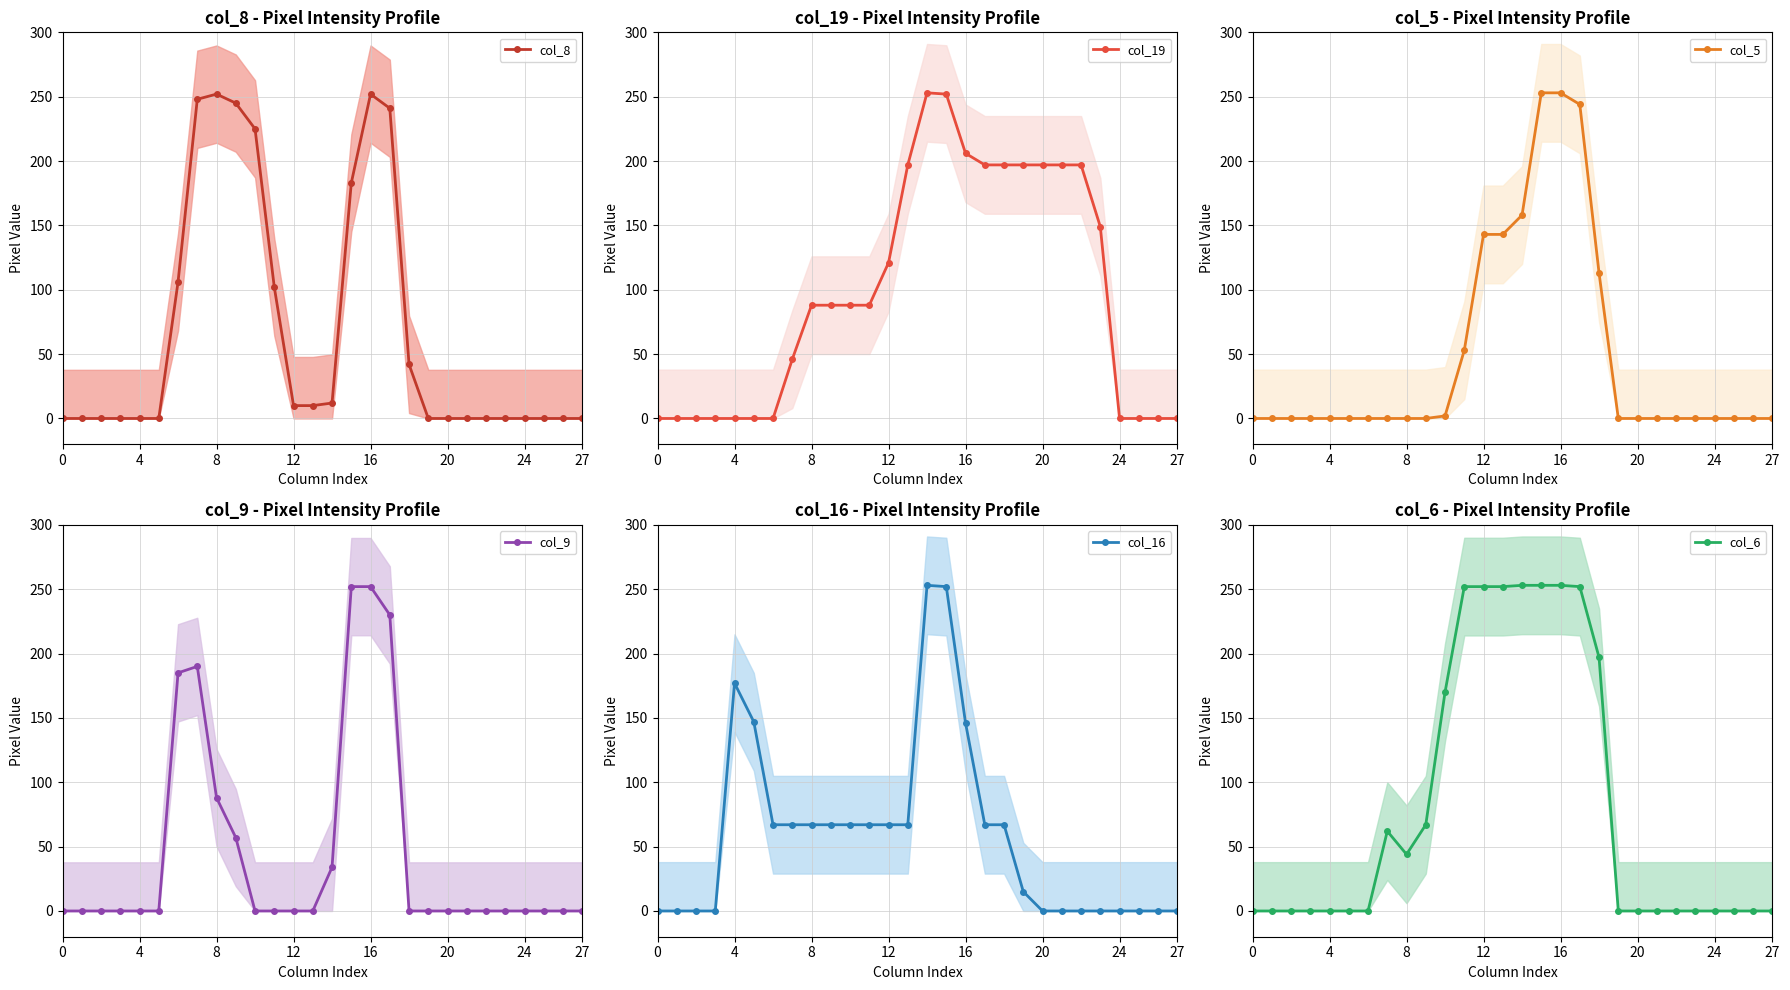

Is it true that col_8 equals 0 at 24?

True